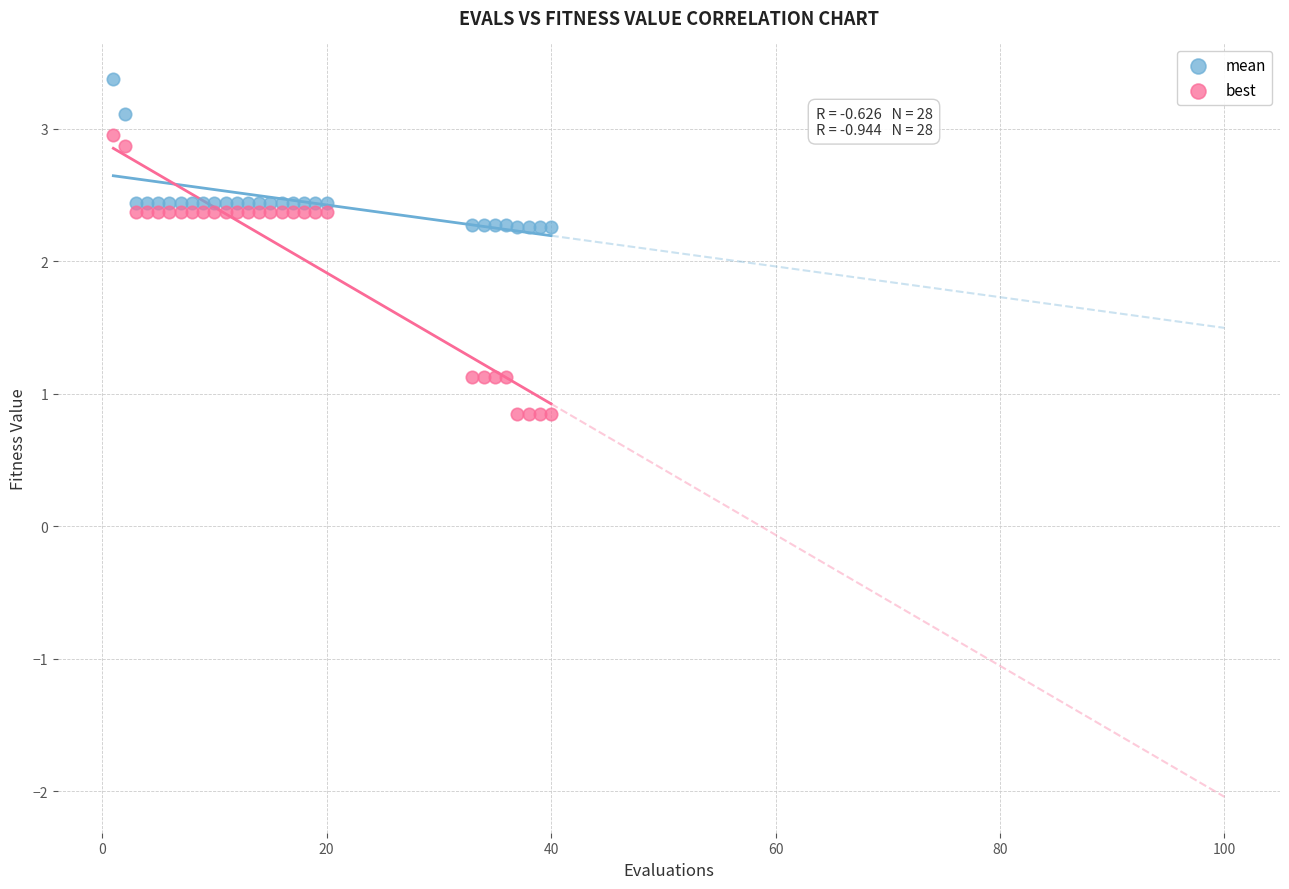

Which series has the widest spread of Y values?

best